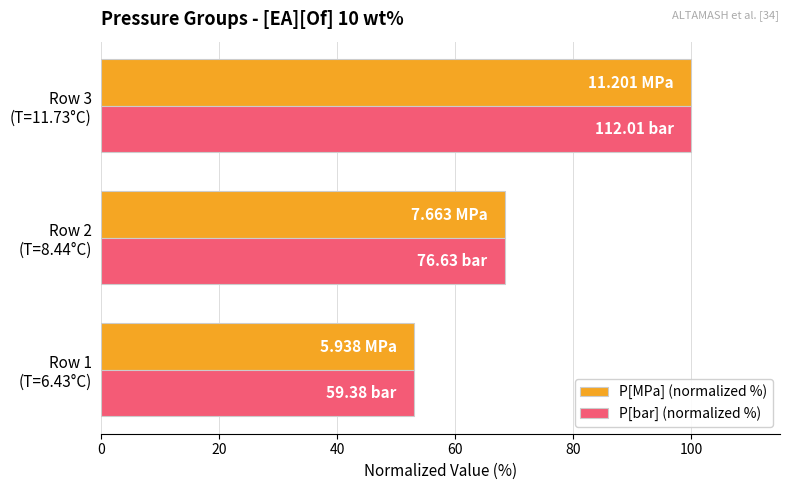

What is the average value of the P[MPa] (normalized %) series?

73.8